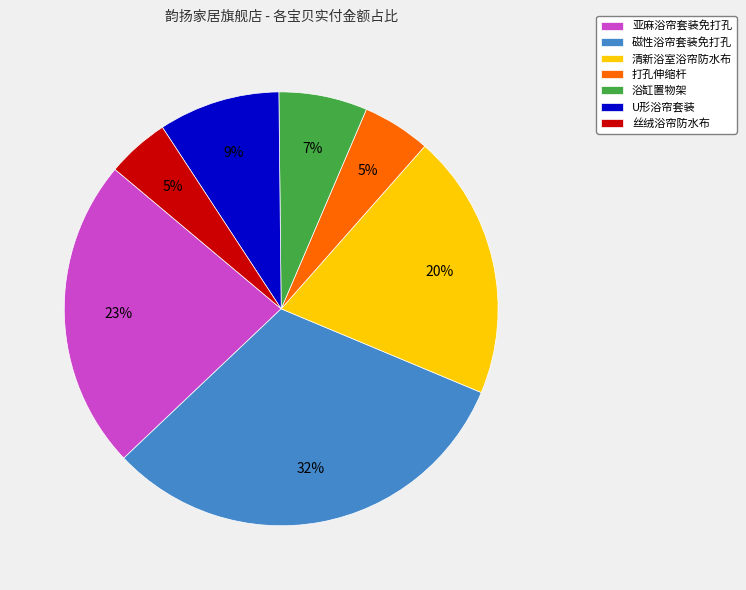

What percentage is the 丝绒浴帘防水布 slice, to the nearest percent?

5%